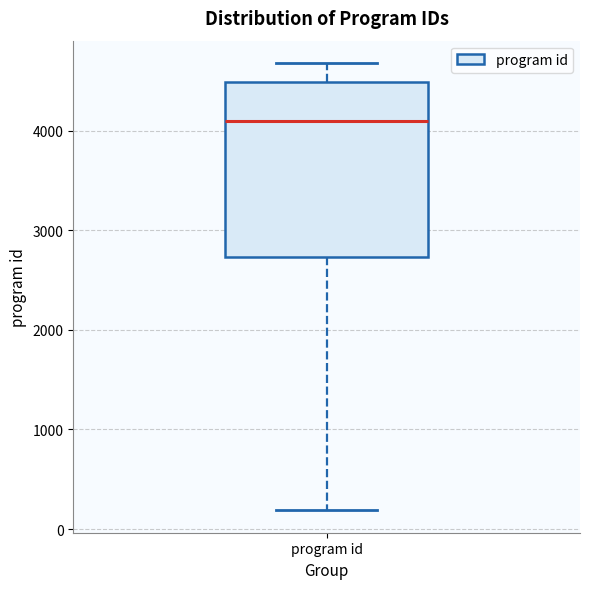

Transcribe this box plot: give where the median line is, the range the box spans, and where the two whiskers end, as read against the y-axis. The values are not printed on the chart, so give them approximately, as read against the axis.

median 4100, box 2700 to 4500, whiskers 200 to 4700